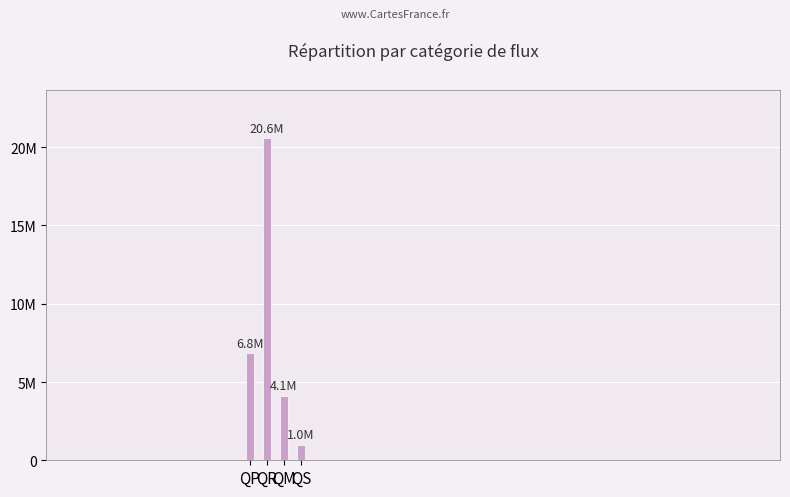

Does the chart contain any negative values?

No